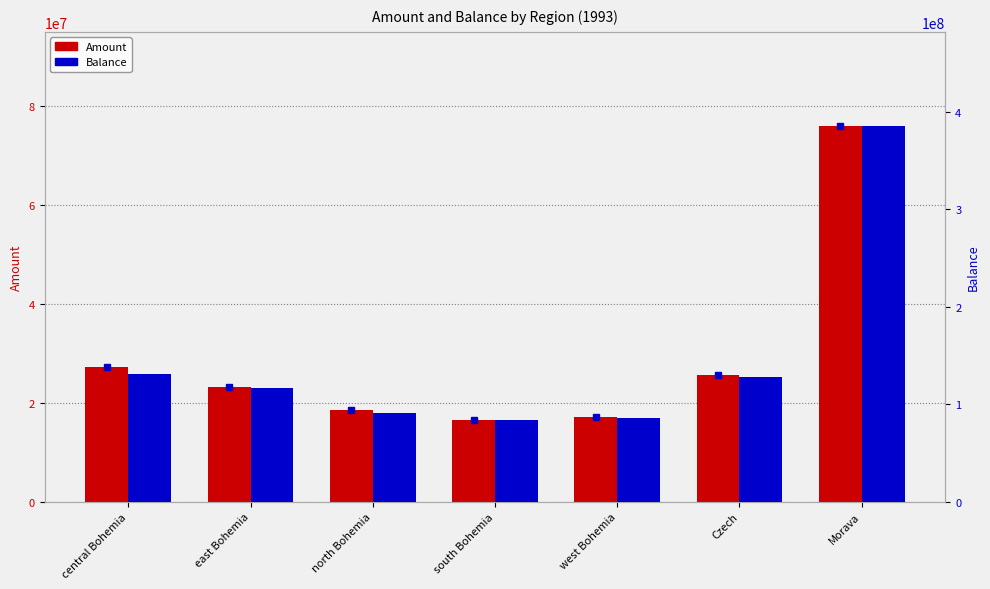

Count the number of categories in the chart.

7